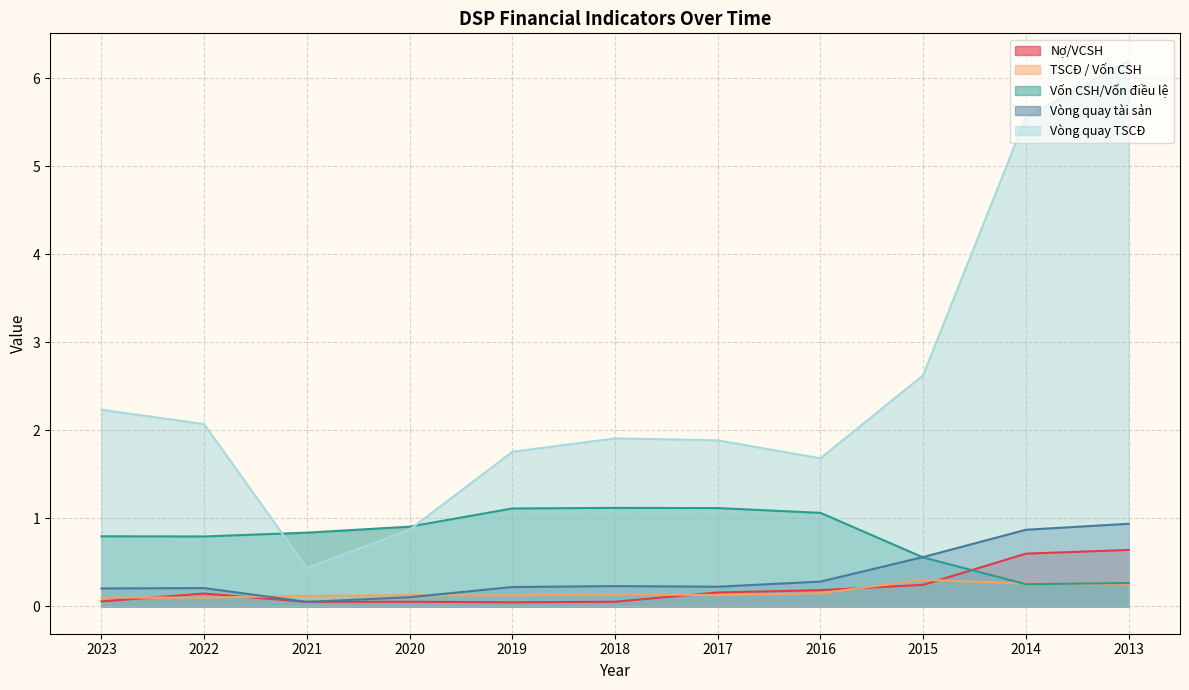

Reading left to right, list all the values displayed in this chart.

Nợ/VCSH: 0.1	0.1	0.1	0.1	0.0	0.1	0.2	0.2	0.2	0.6	0.6
TSCĐ / Vốn CSH: 0.1	0.1	0.1	0.1	0.1	0.1	0.1	0.1	0.3	0.3	0.2
Vốn CSH/Vốn điều lệ: 0.8	0.8	0.8	0.9	1.1	1.1	1.1	1.1	0.6	0.3	0.3
Vòng quay tài sản: 0.2	0.2	0.1	0.1	0.2	0.2	0.2	0.3	0.6	0.9	0.9
Vòng quay TSCĐ: 2.2	2.1	0.4	0.9	1.8	1.9	1.9	1.7	2.6	5.6	6.2